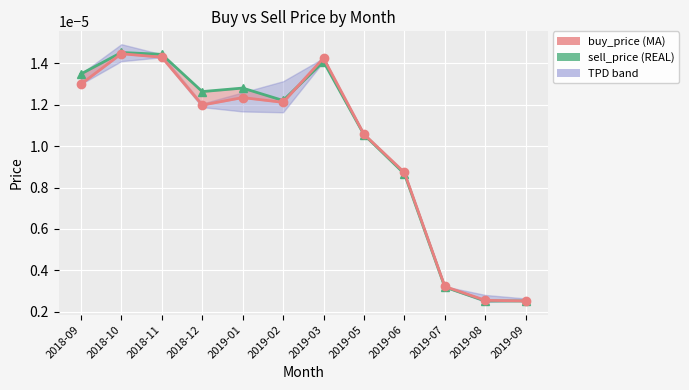

Does the chart display data point markers on the line(s)?

Yes